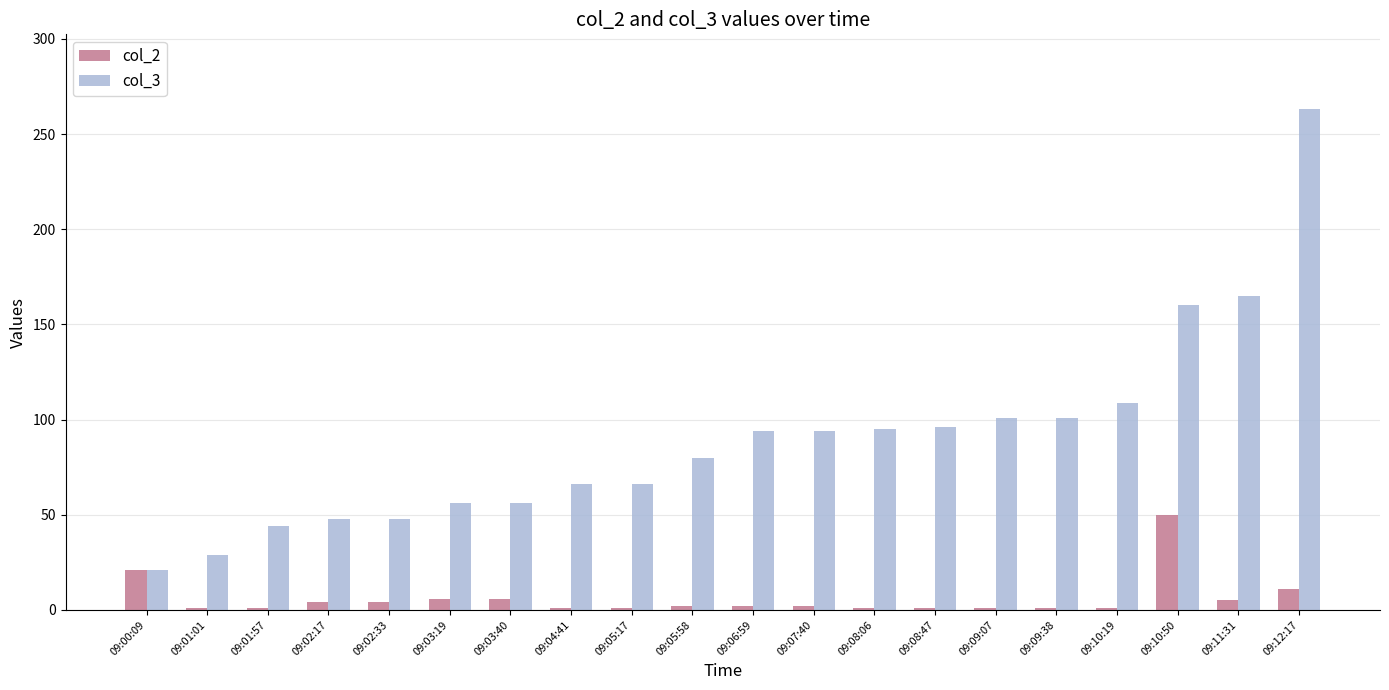

What is the total value across all series at 09:01:01?

30